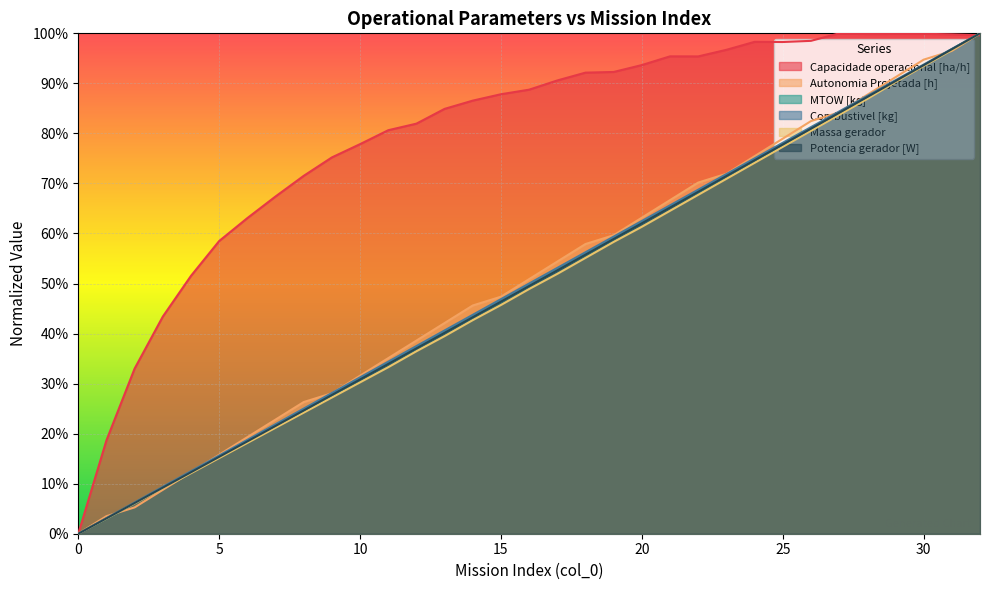

Which series has the largest range (max minus min)?

Capacidade operacional [ha/h]